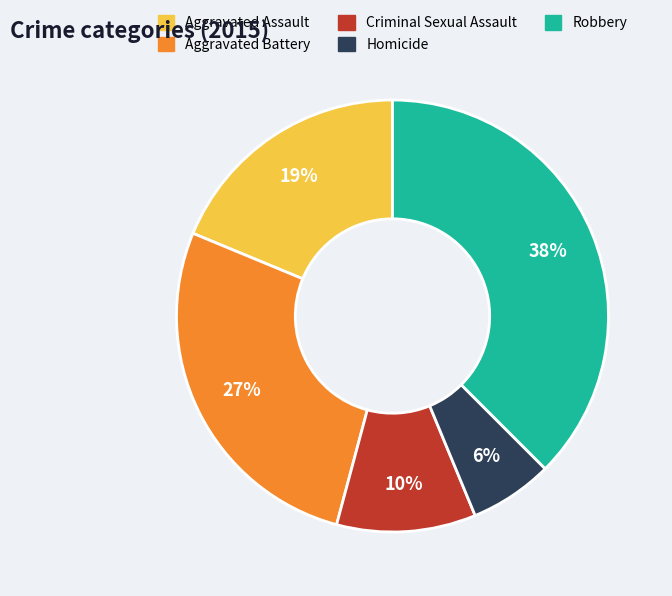

What is the largest slice in the pie chart?

Robbery